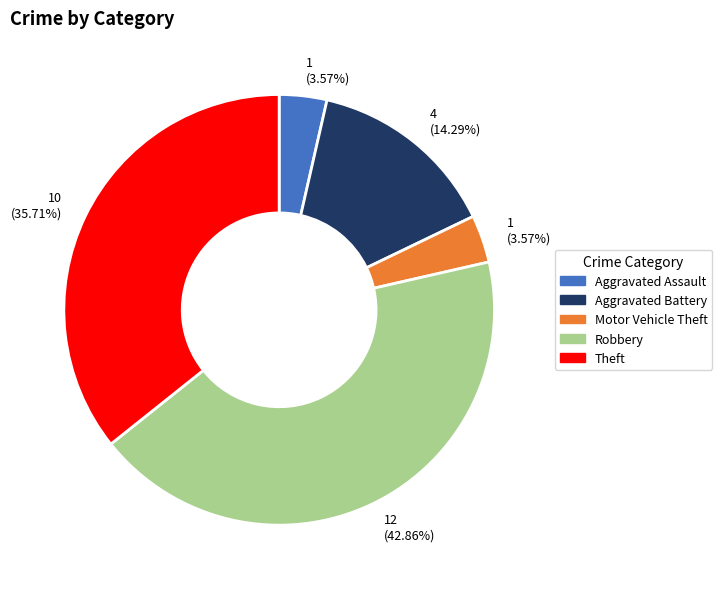

How much of the chart is everything except Robbery?

57.1%